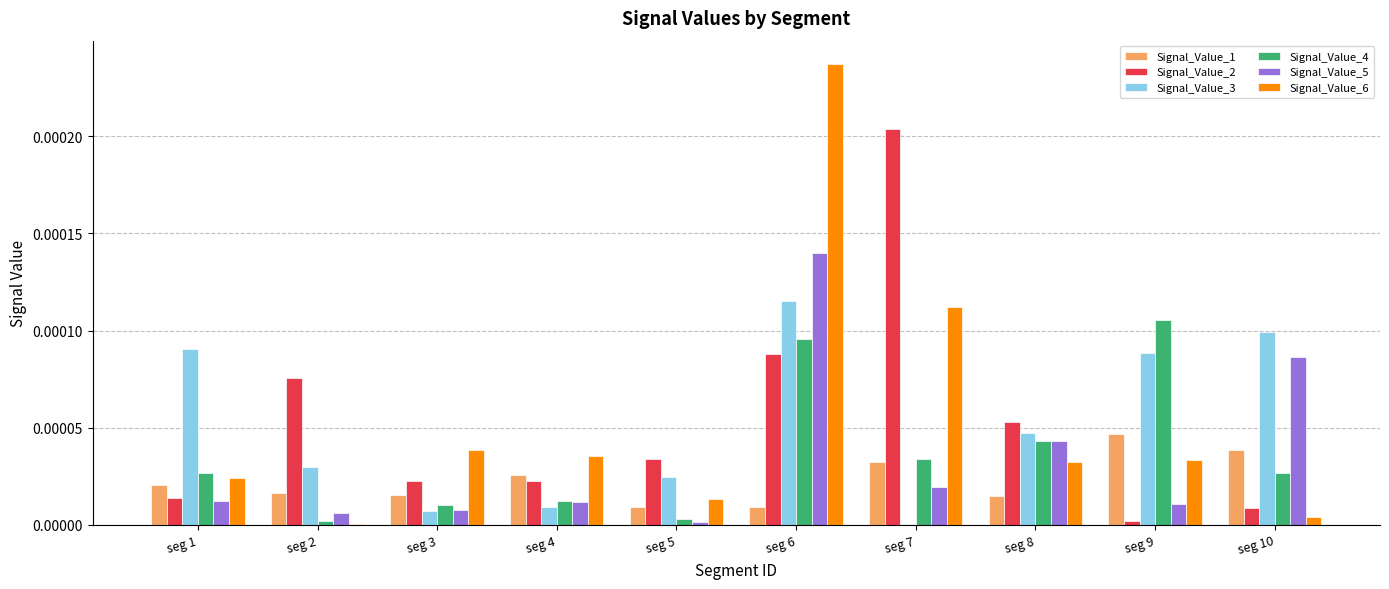

Which series changed the most between seg 3 and seg 6?

Signal_Value_6